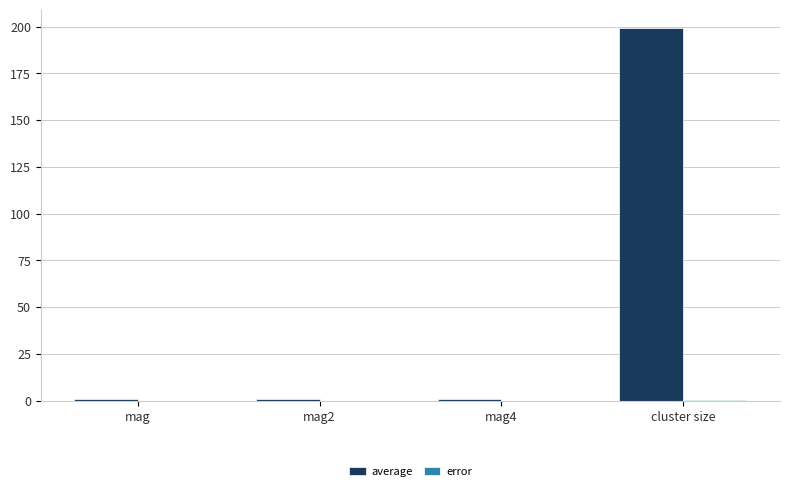

The value of average at mag4 is 1.0. True or false?

True